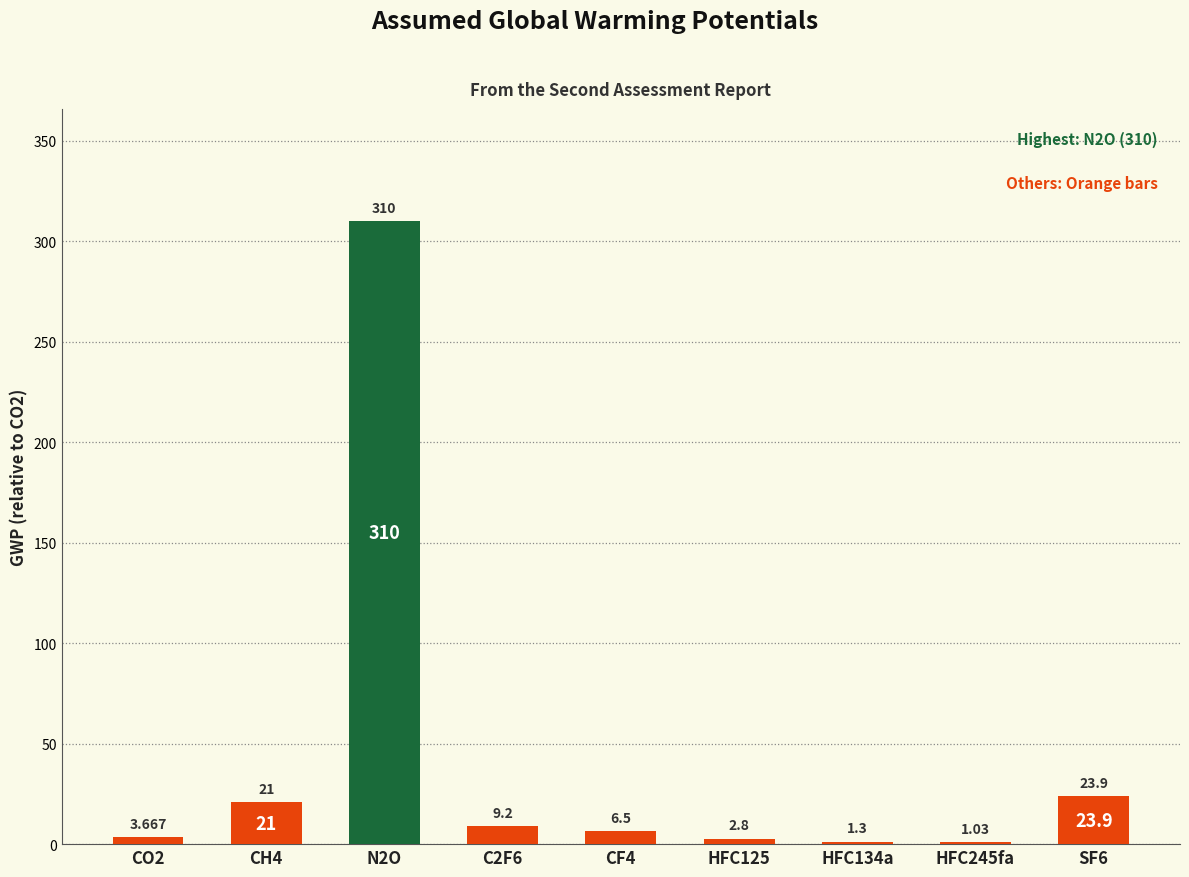

Reading left to right, transcribe all the data shown in this chart.

3.7	21.0	310.0	9.2	6.5	2.8	1.3	1.0	23.9